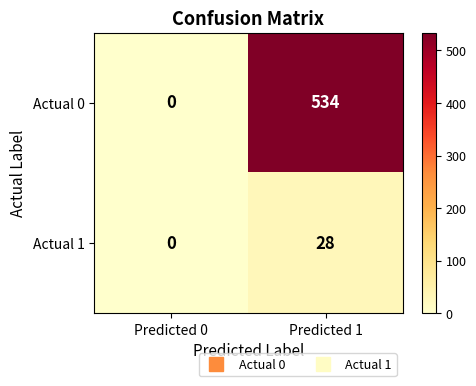

List the series in order of their overall mean, lowest first.

Actual 1, Actual 0